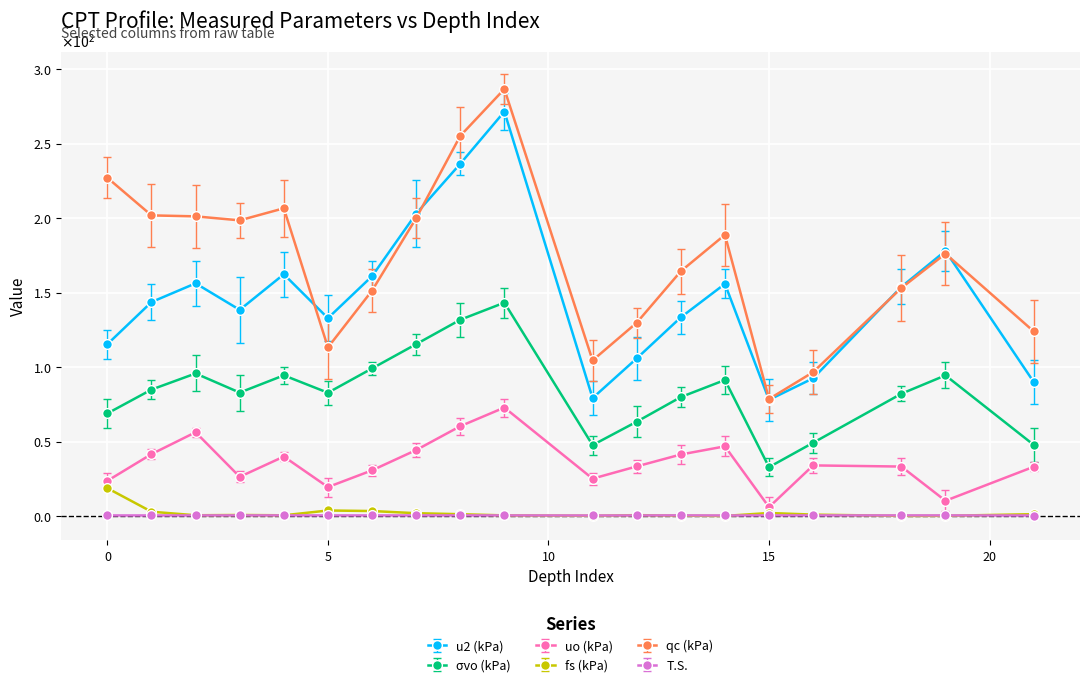

Which series has the largest range (max minus min)?

qc (kPa)